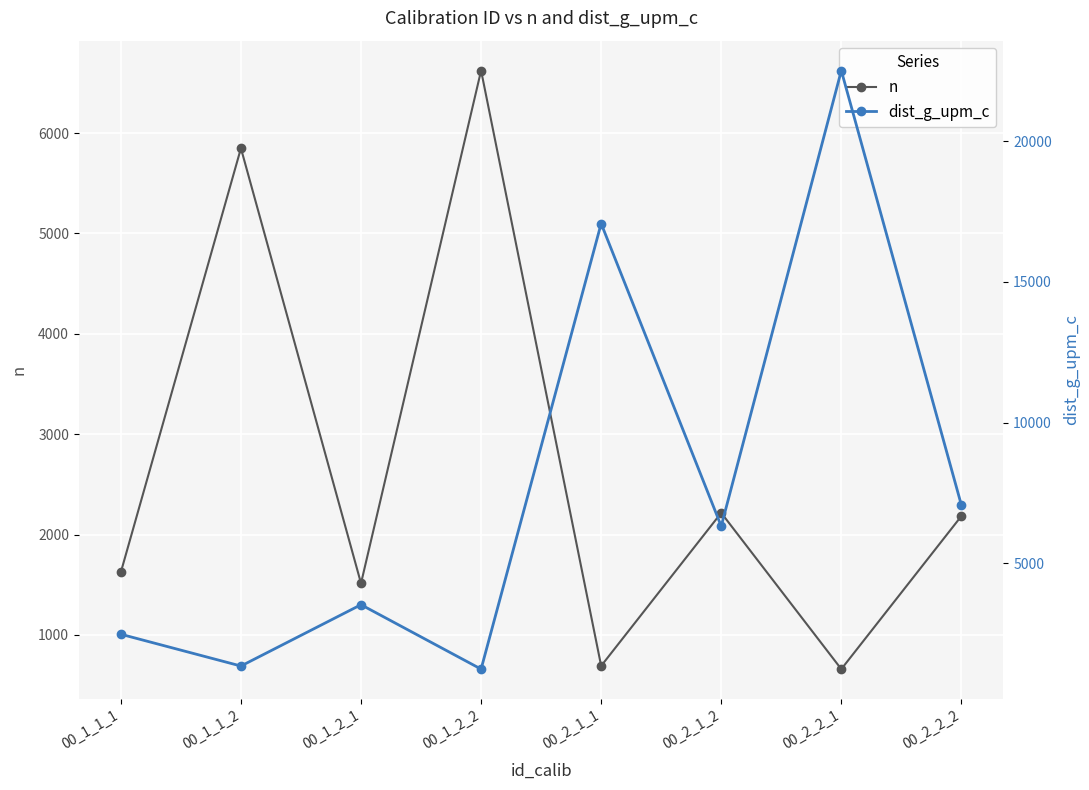

Which label corresponds to the largest value in the chart?

00_2_2_1